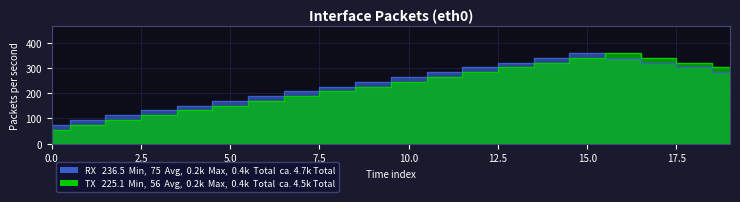

Does the chart display data point markers on the line(s)?

No